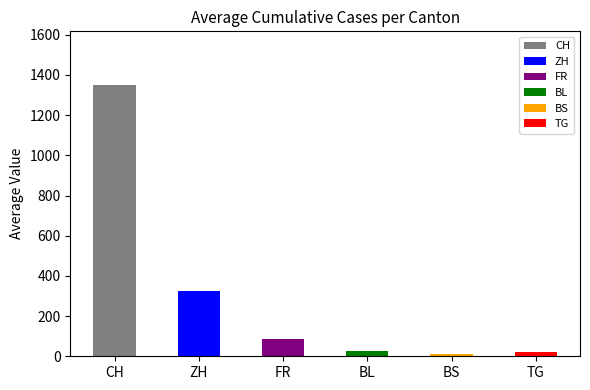

What is the value of the BL bar at the 2nd from the left?

18